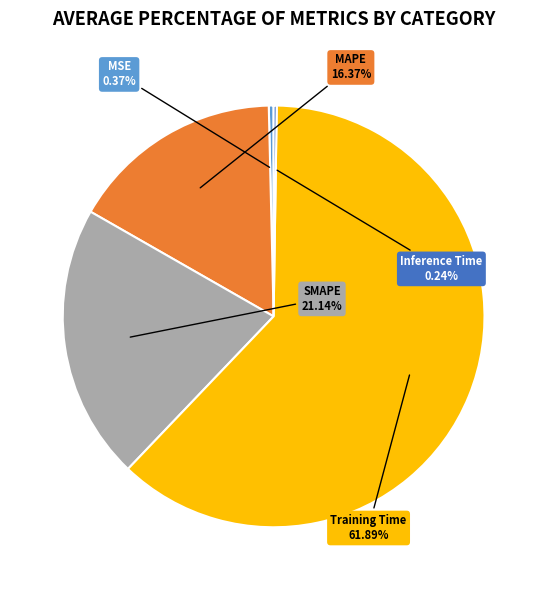

Does any single category account for the majority?

Yes